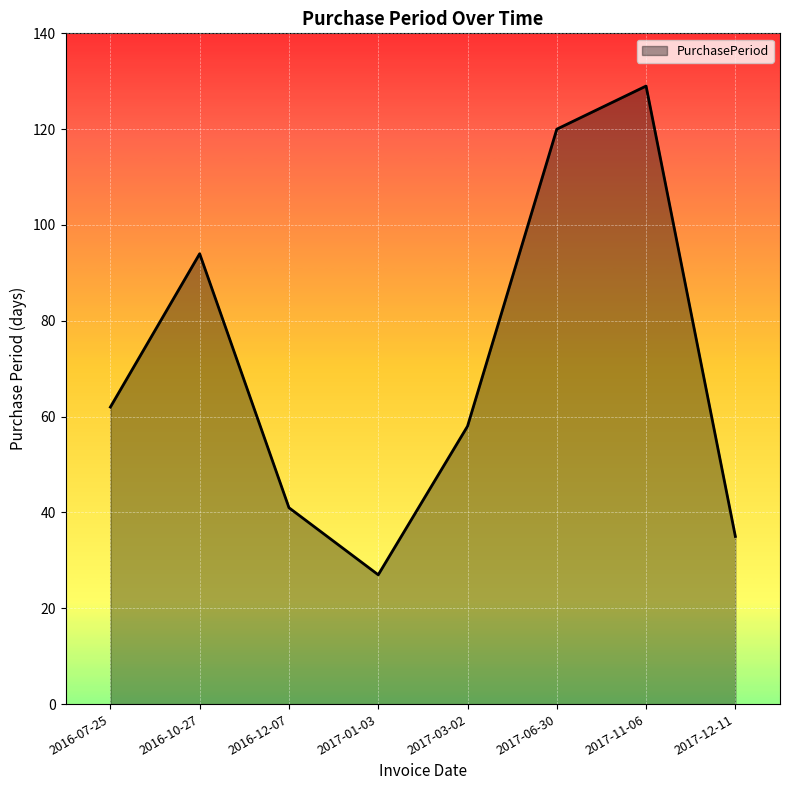

What is the average value?

71